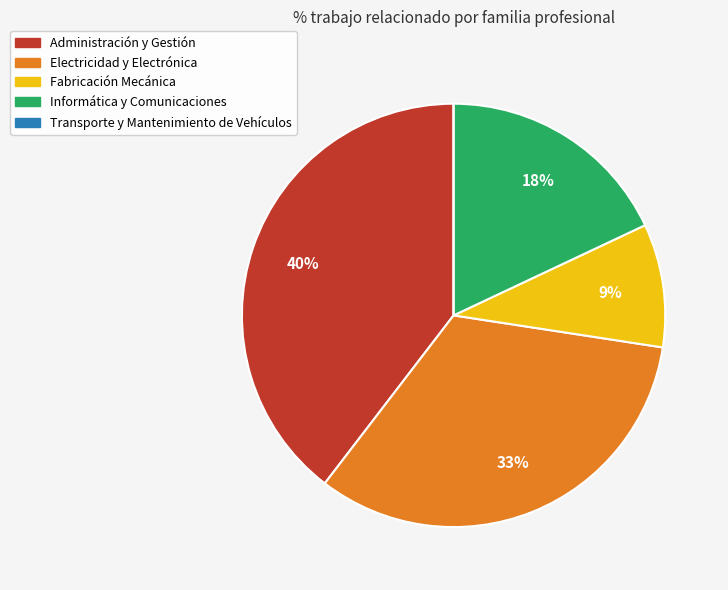

What is the ratio of the value at Informática y Comunicaciones to the value at Electricidad y Electrónica?

0.5